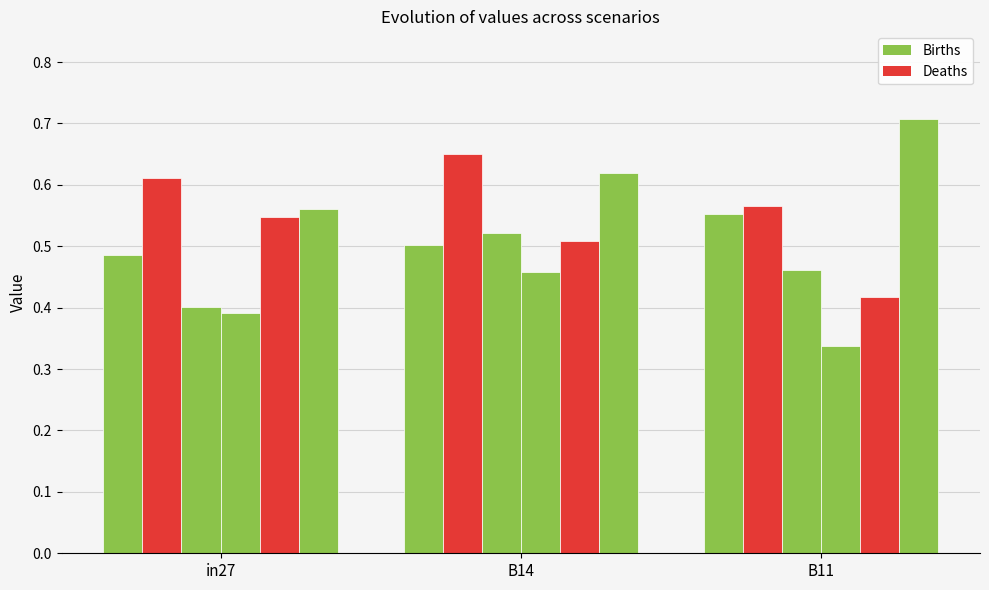

Are the bars horizontal?

No